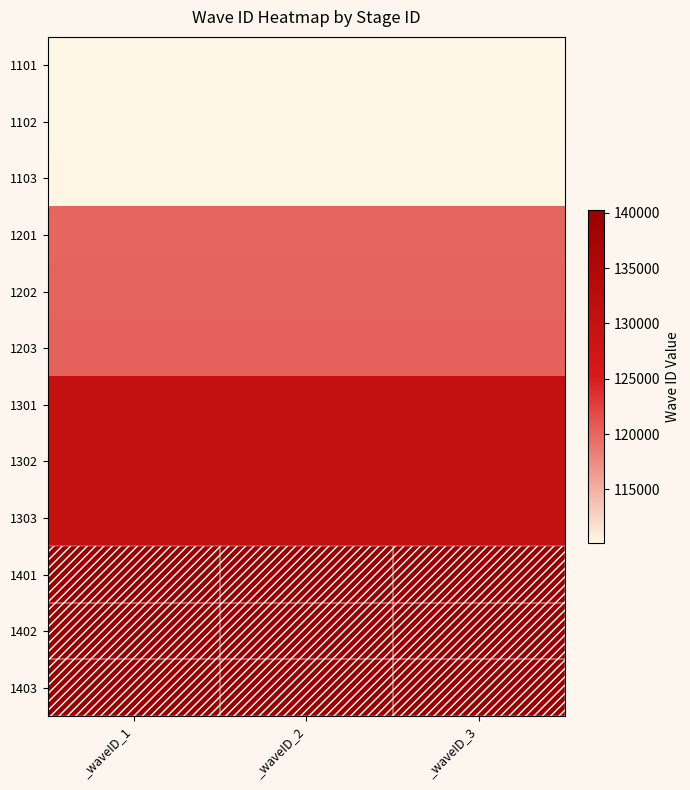

At which category is the sum across all series the highest?

_waveID_3